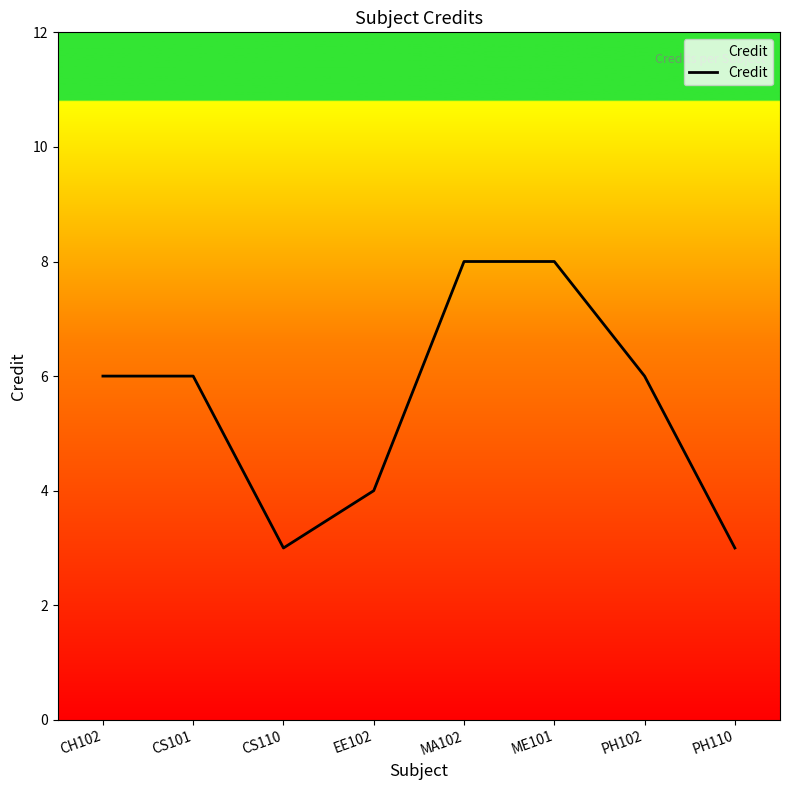

Is this an area chart (filled region under the line)?

No